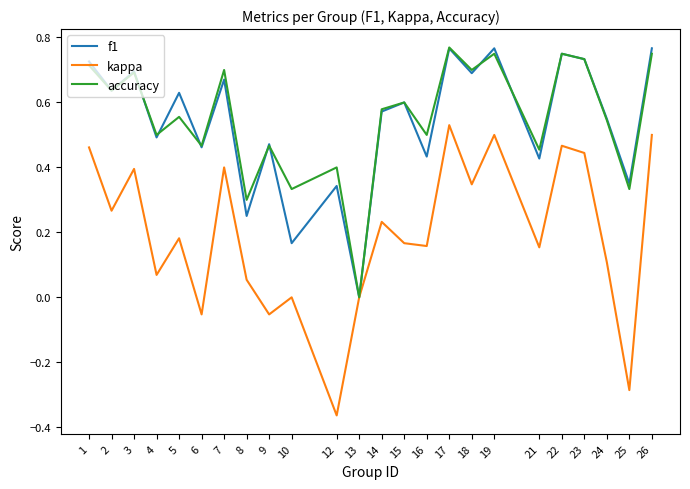

Which series has the widest spread of values?

kappa